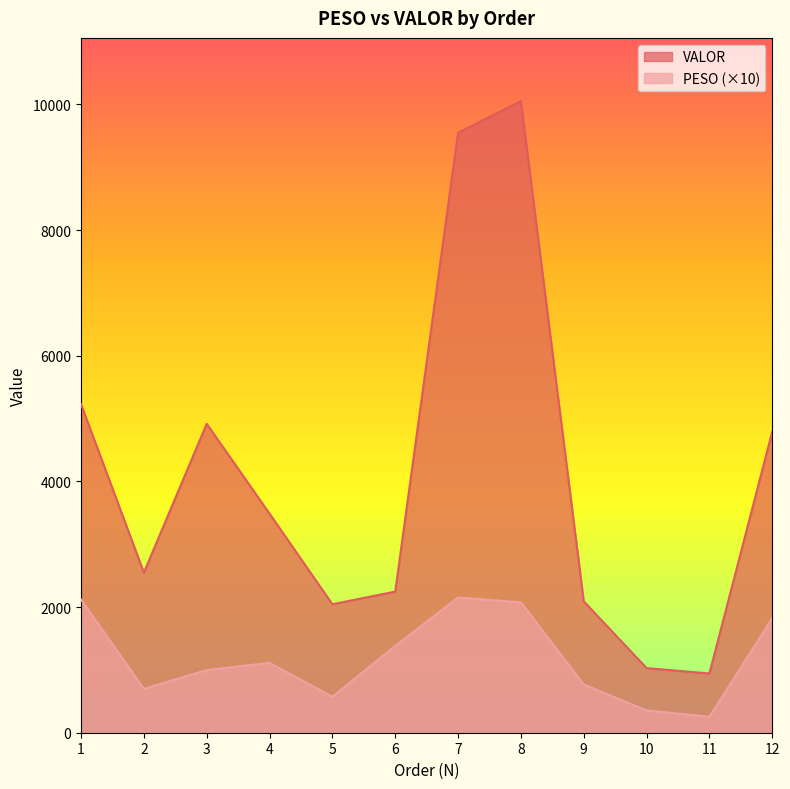

Which label corresponds to the largest value in the chart?

8